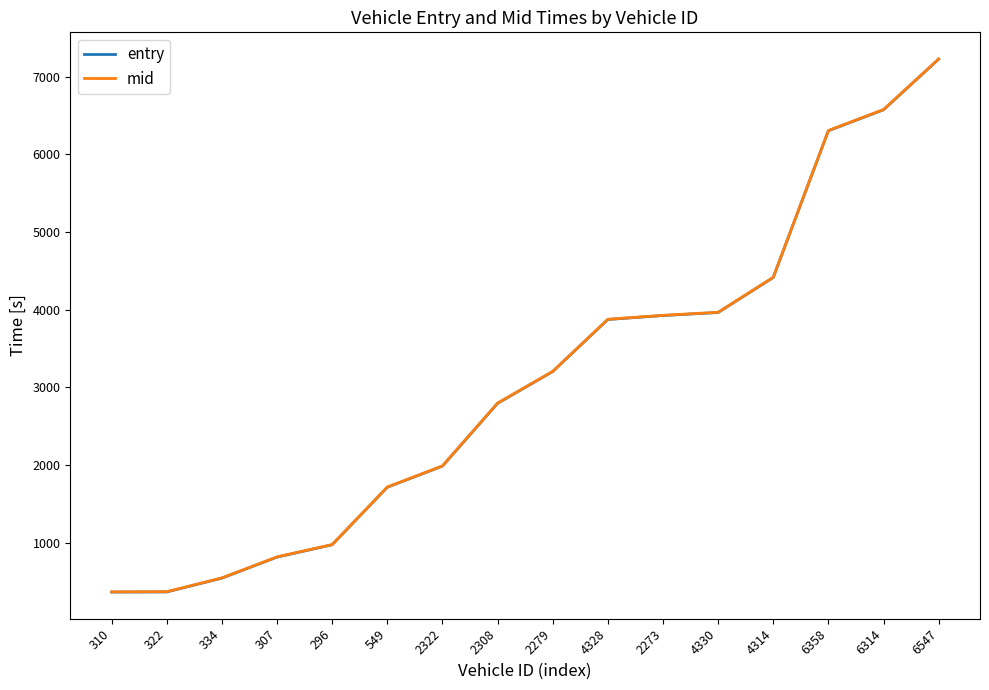

What value does the mid series have at 2308?

2797.1